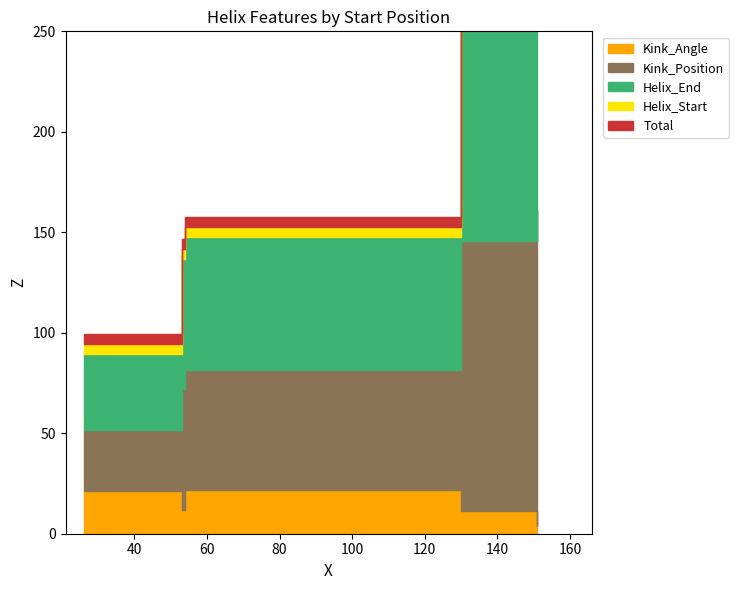

At which label does Kink_Position first exceed 60?

130